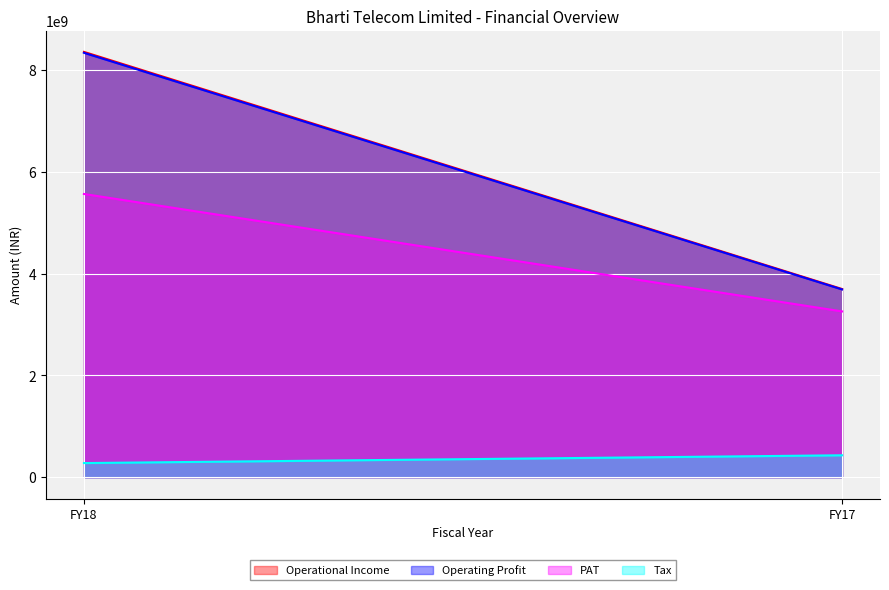

Between FY17 and FY18, which is larger?

FY18